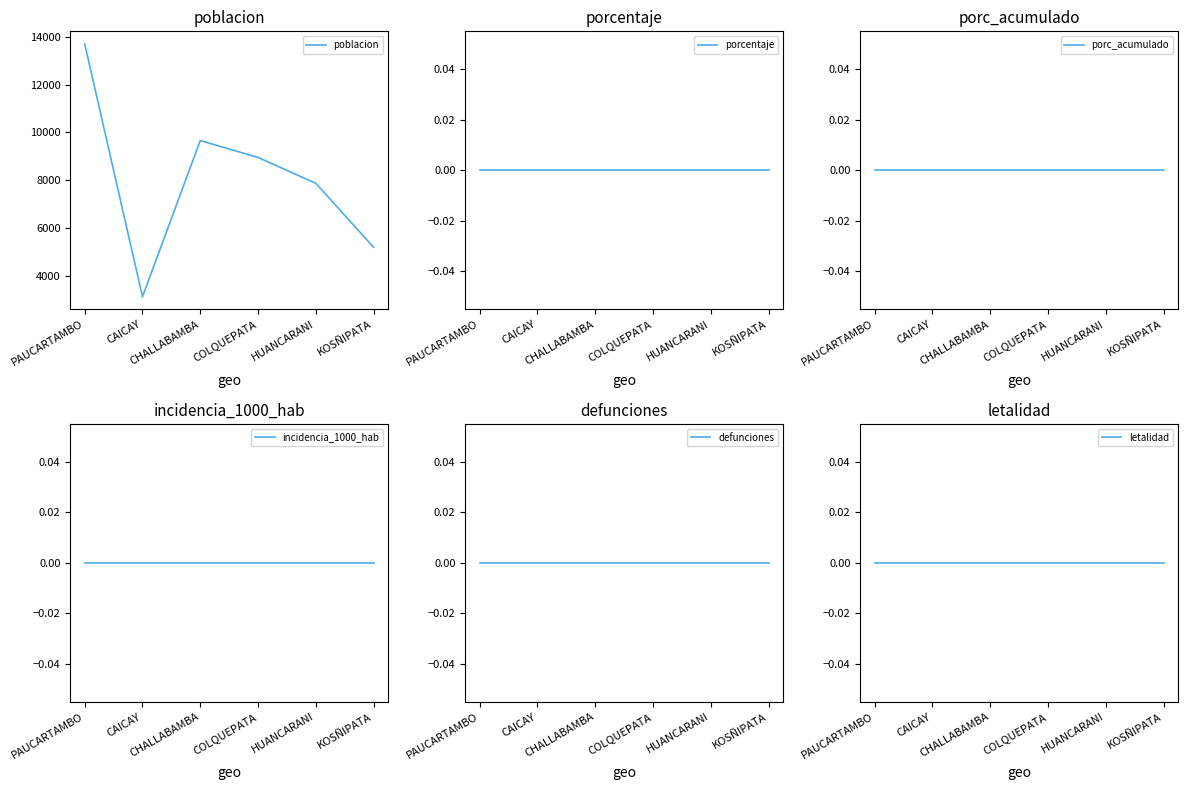

Count the number of categories in the chart.

6